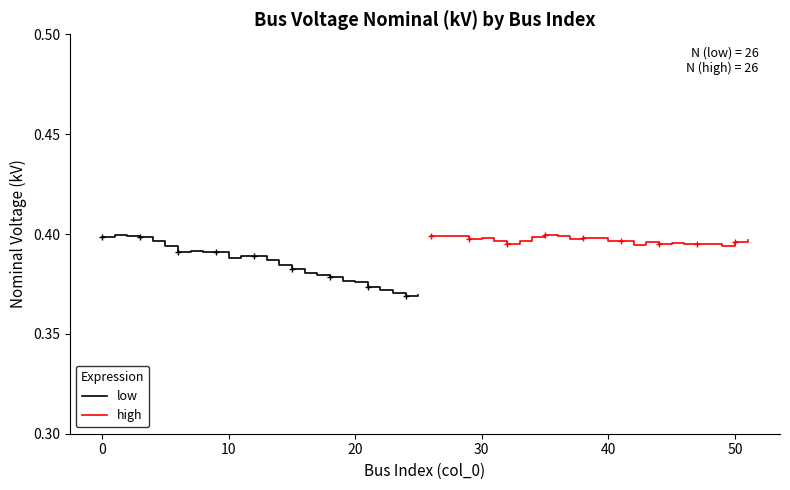

What is the average value of the high series?

0.4